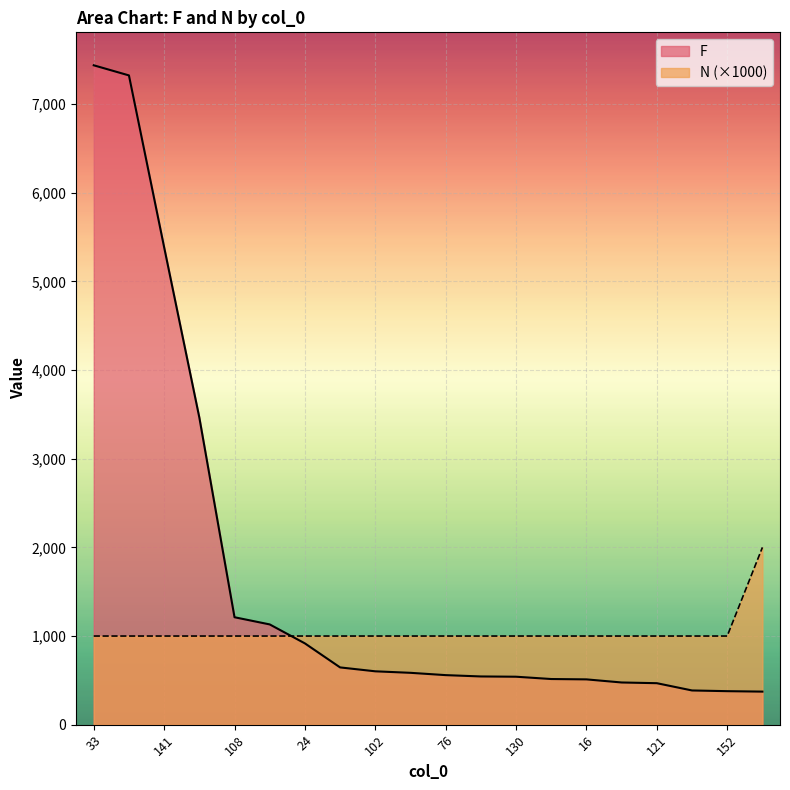

What is the average value of the F series?

1673